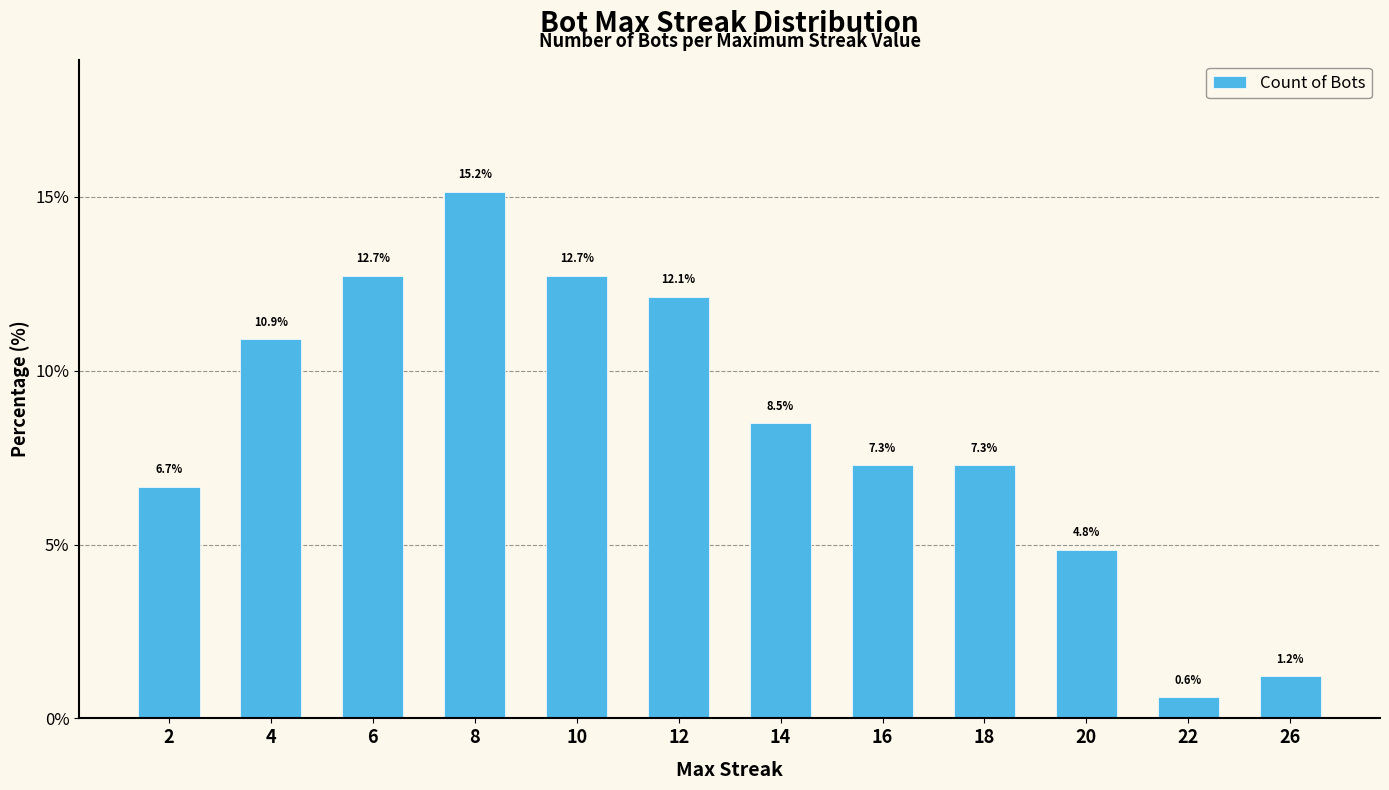

Count the number of categories in the chart.

12